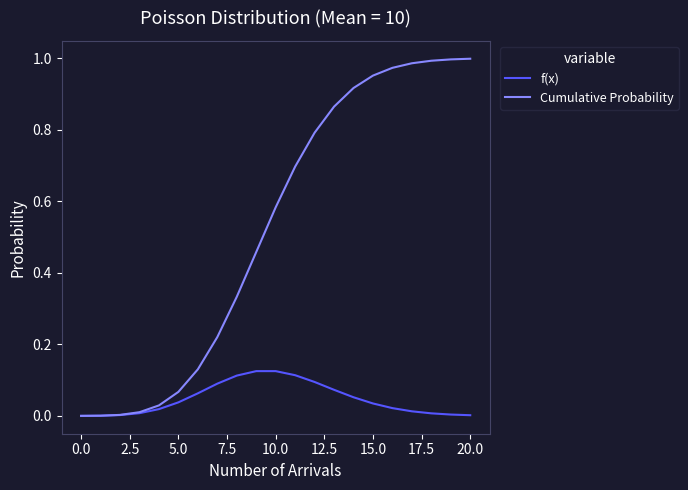

Rank the series by their average value, from highest to lowest.

Cumulative Probability, f(x)